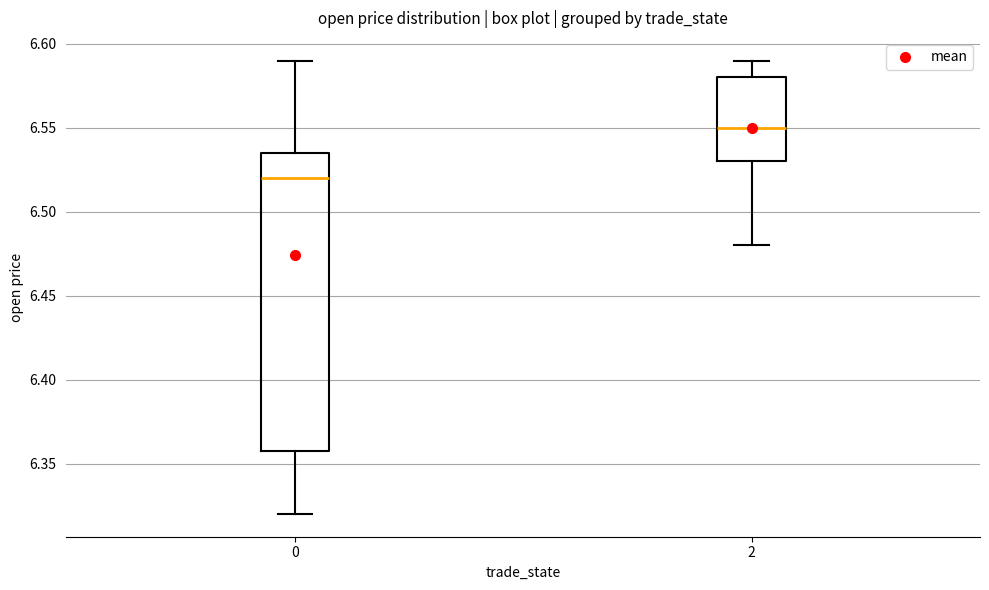

Reading left to right, read every box against the y-axis: the position of its median line, the range the box covers, and the ends of its whiskers. The values are not printed on the chart, so give them approximately, as read against the axis.

0: median 6.520, box 6.360 to 6.535, whiskers 6.320 to 6.590
2: median 6.550, box 6.530 to 6.580, whiskers 6.480 to 6.590